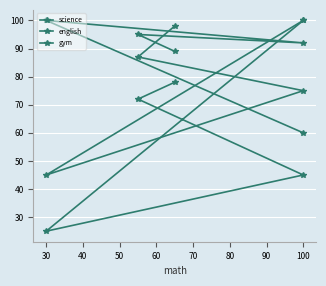

What is the minimum value for science?

25